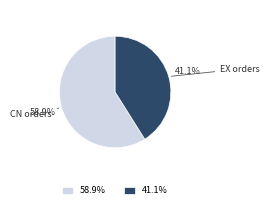

How many slices are in this pie chart?

2